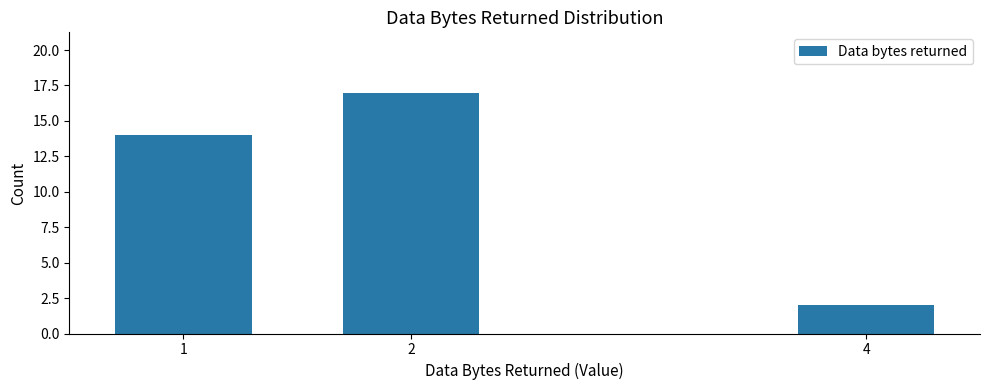

Reading right to left, list all the values displayed in this chart.

4=2	2=17	1=14